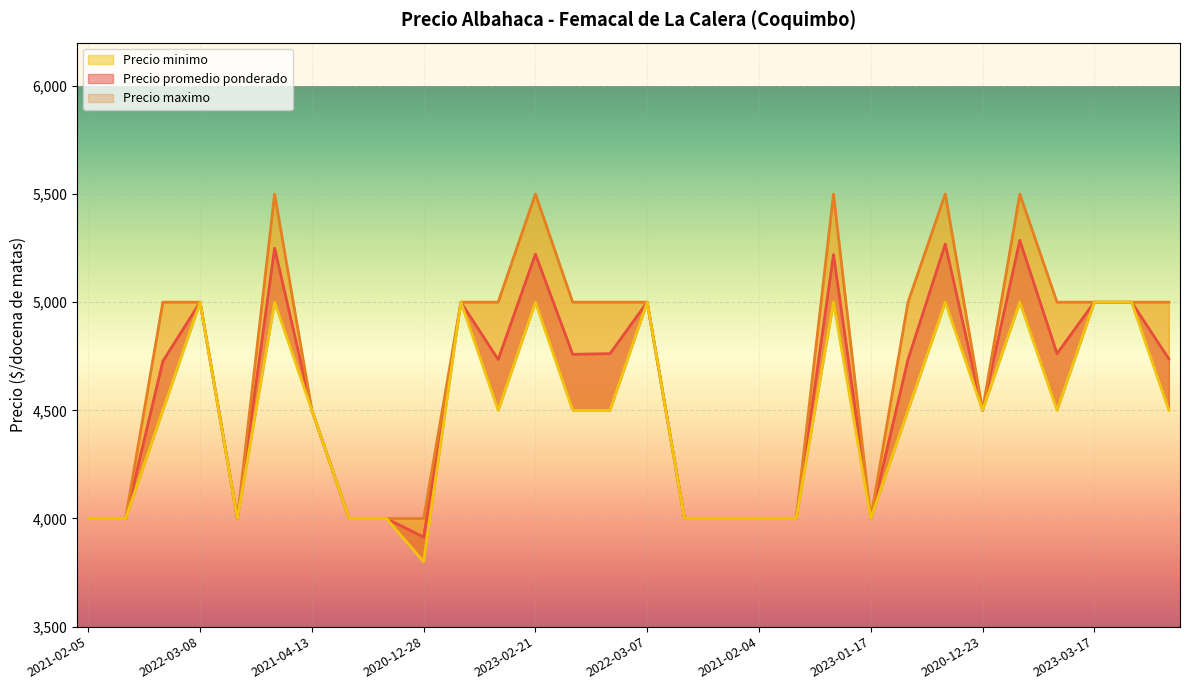

What is the difference between the Precio maximo values at 2022-01-19 and 2022-12-27?

500